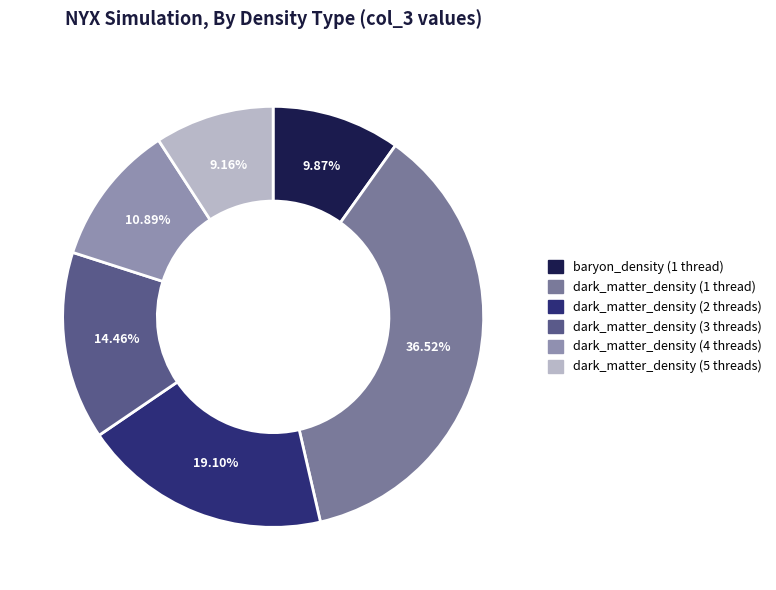

How many slices are in this pie chart?

6